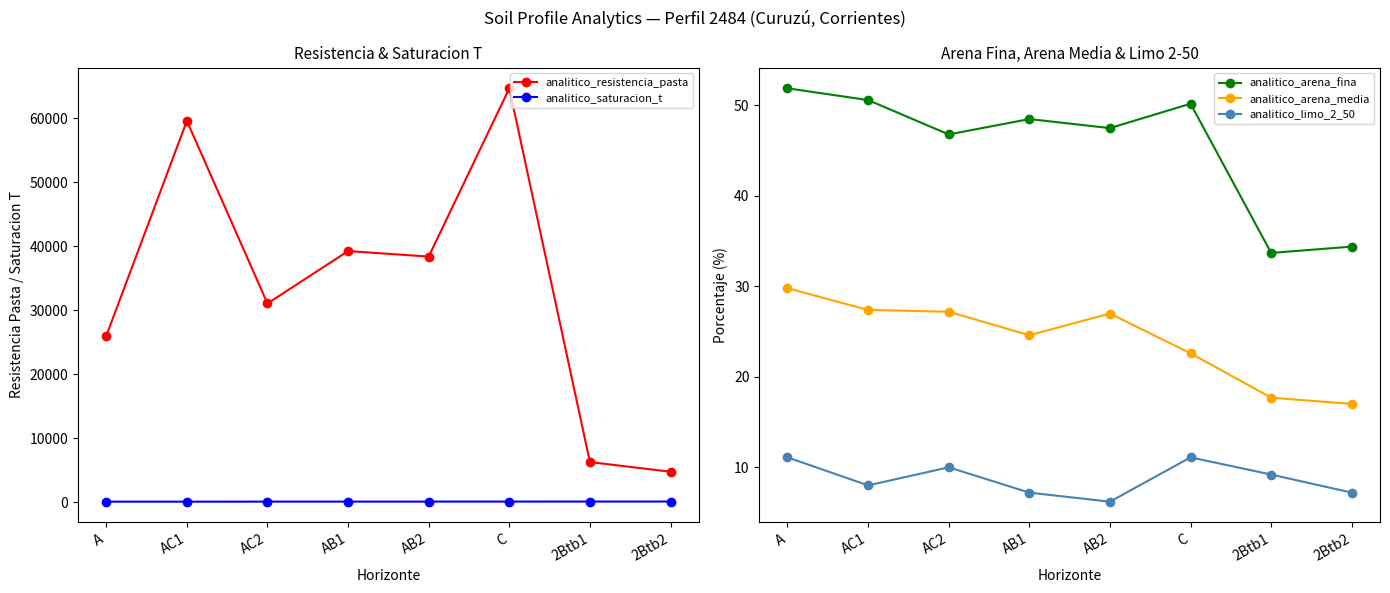

Is the value of analitico_arena_media at AC1 greater than the value of analitico_limo_2_50 at AB2?

Yes